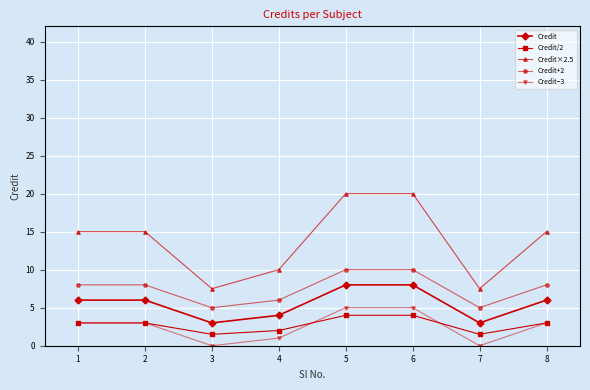

True or false: Credit/2 and Credit+2 cross at least once.

False